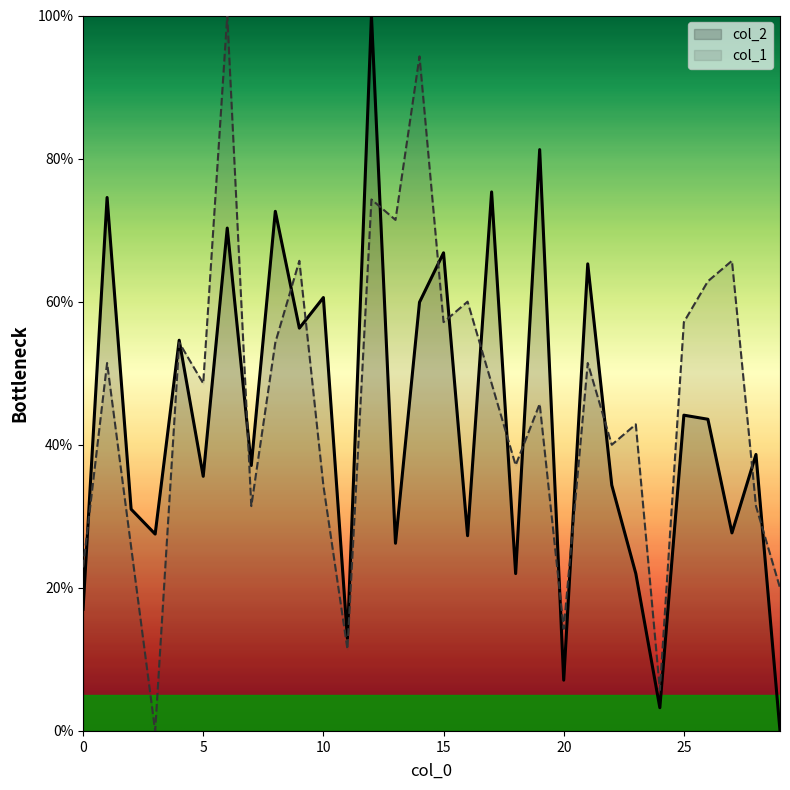

Reading left to right, extract all data points from this chart.

col_2: 0=17.0	1=74.6	2=31.0	3=27.5	4=54.6	5=35.6	6=70.3	7=37.1	8=72.6	9=56.3	10=60.6	11=12.9	12=100.0	13=26.2	14=59.9	15=66.8	16=27.3	17=75.3	18=22.0	19=81.3	20=7.1	21=65.3	22=34.4	23=22.0	24=3.2	25=44.1	26=43.6	27=27.7	28=38.6	29=0.0
col_1: 0=22.9	1=51.4	2=25.7	3=0.0	4=54.3	5=48.6	6=100.0	7=31.4	8=54.3	9=65.7	10=34.3	11=11.4	12=74.3	13=71.4	14=94.3	15=57.1	16=60.0	17=48.6	18=37.1	19=45.7	20=14.3	21=51.4	22=40.0	23=42.9	24=5.7	25=57.1	26=62.9	27=65.7	28=31.4	29=20.0